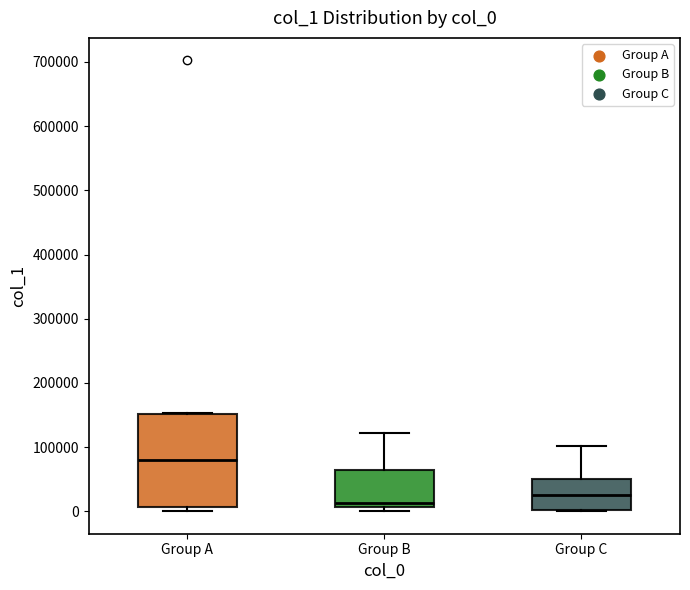

Where does the upper whisker of the box for Group C end on the y-axis? The values are not printed on the chart, so give them approximately, as read against the axis.

100000